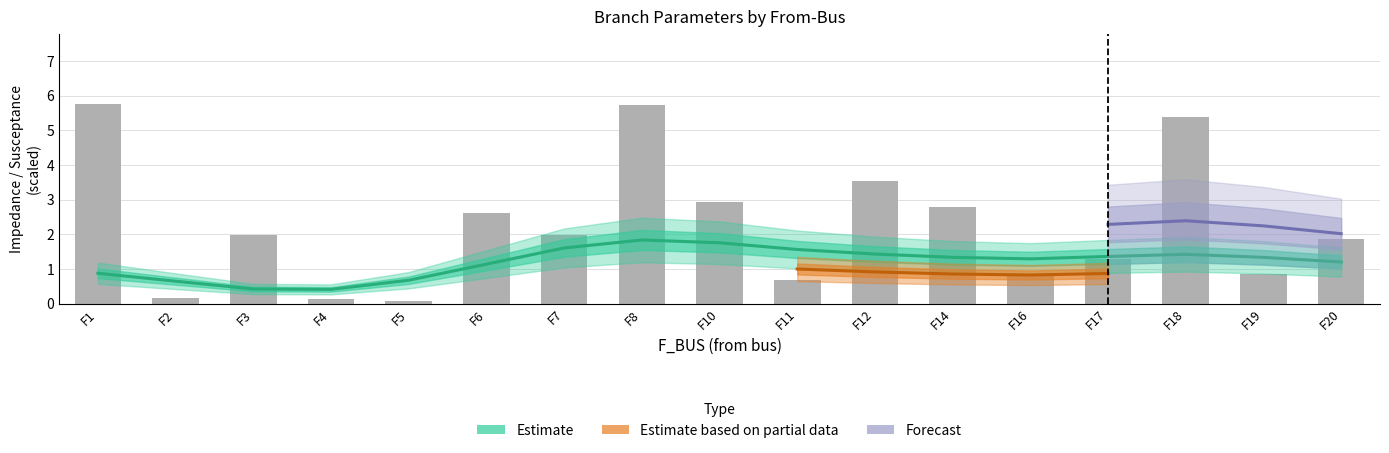

What is the maximum value shown in the chart?

5.8